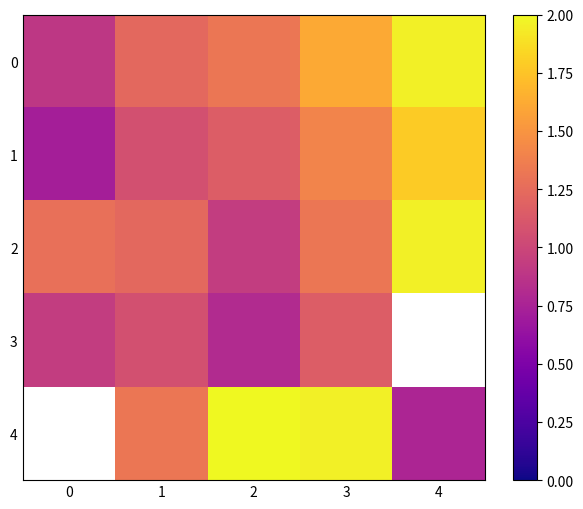

The value of 2 at 0 is 0.4. True or false?

False